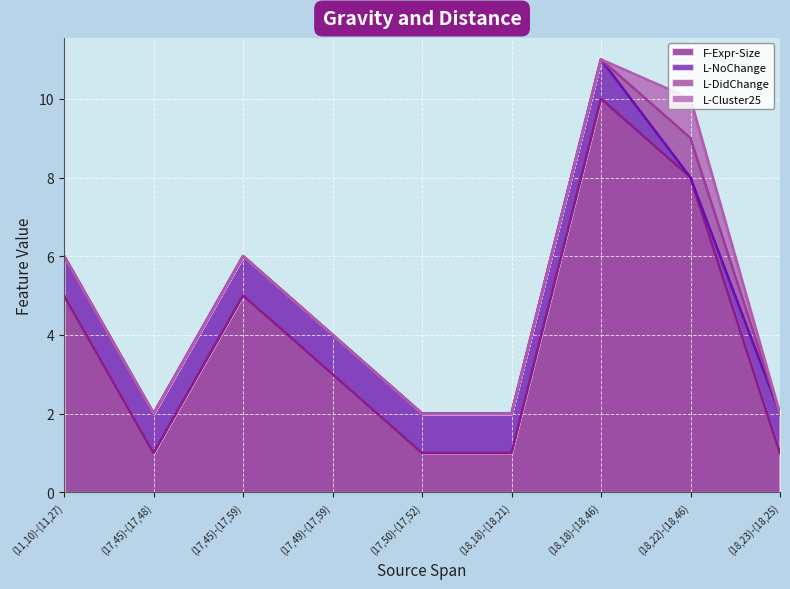

Which series changed the most between (17,45)-(17,59) and (18,22)-(18,46)?

F-Expr-Size